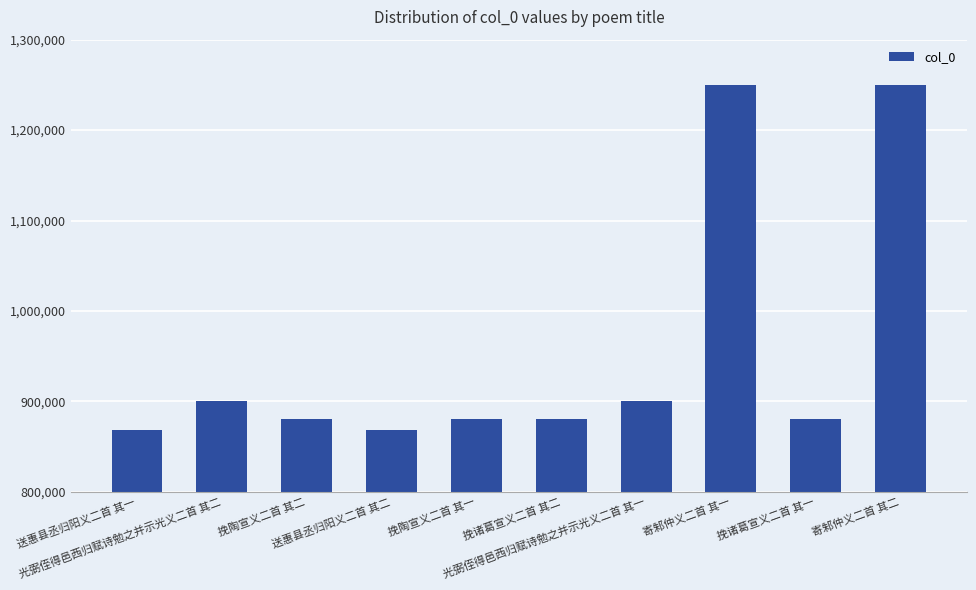

What is the value of the 10th bar from the left?

1249649